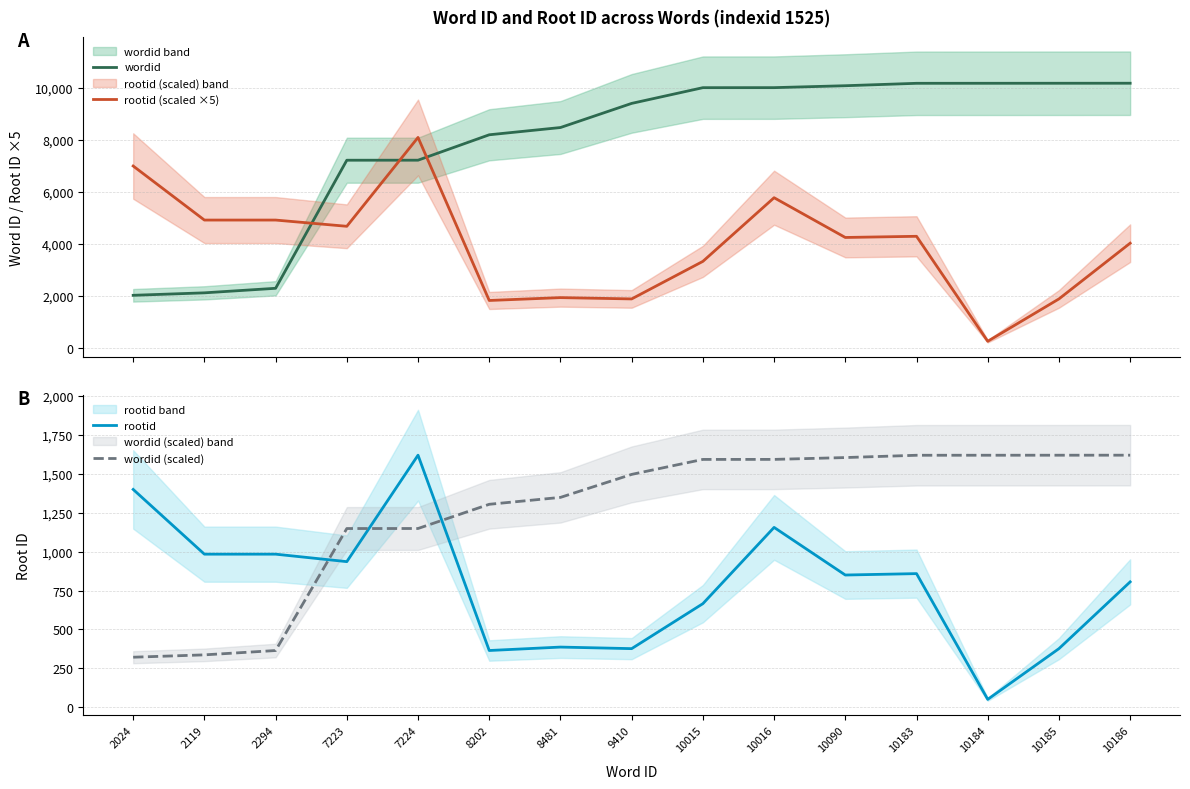

At which label does wordid (scaled) reach its minimum?

2024